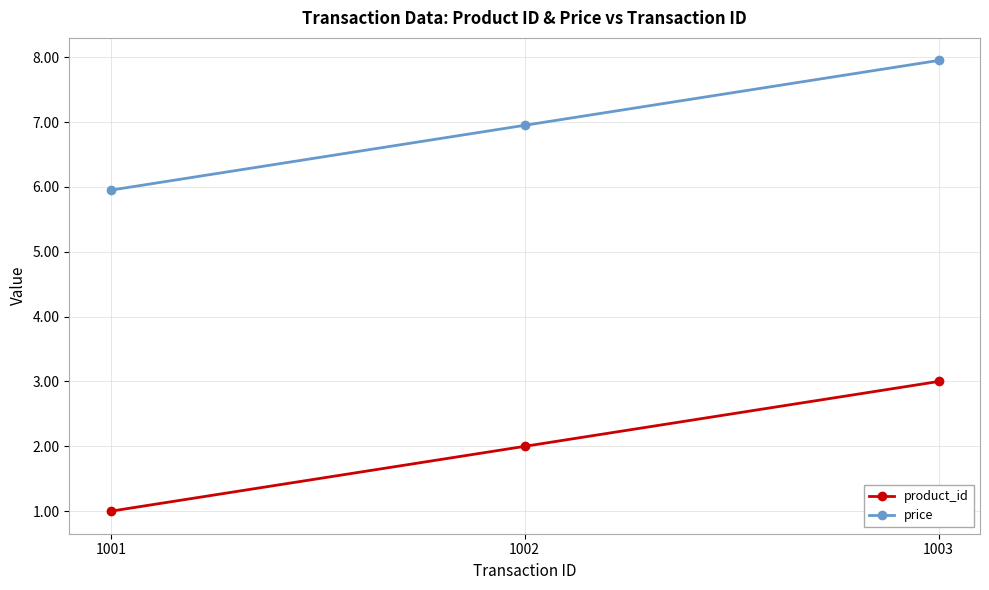

Which category has the highest value in the product_id series?

1003